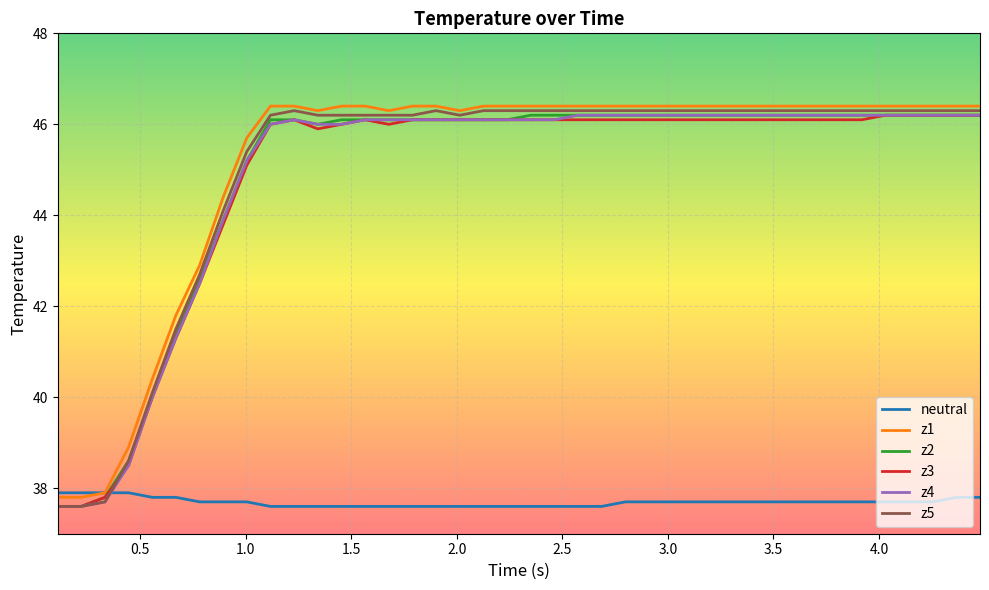

Reading left to right, list all the values displayed in this chart.

neutral: 37.9	37.9	37.9	37.9	37.8	37.8	37.7	37.7	37.7	37.6	37.6	37.6	37.6	37.6	37.6	37.6	37.6	37.6	37.6	37.6	37.6	37.6	37.6	37.6	37.7	37.7	37.7	37.7	37.7	37.7	37.7	37.7	37.7	37.7	37.7	37.7	37.7	37.7	37.8	37.8
z1: 37.8	37.8	37.9	38.9	40.4	41.8	42.9	44.4	45.7	46.4	46.4	46.3	46.4	46.4	46.3	46.4	46.4	46.3	46.4	46.4	46.4	46.4	46.4	46.4	46.4	46.4	46.4	46.4	46.4	46.4	46.4	46.4	46.4	46.4	46.4	46.4	46.4	46.4	46.4	46.4
z2: 37.6	37.6	37.8	38.6	40.0	41.4	42.6	43.9	45.2	46.1	46.1	46.0	46.1	46.1	46.1	46.1	46.1	46.1	46.1	46.1	46.2	46.2	46.2	46.2	46.2	46.2	46.2	46.2	46.2	46.2	46.2	46.2	46.2	46.2	46.2	46.2	46.2	46.2	46.2	46.2
z3: 37.6	37.6	37.8	38.5	40.0	41.3	42.5	43.8	45.1	46.0	46.1	45.9	46.0	46.1	46.0	46.1	46.1	46.1	46.1	46.1	46.1	46.1	46.1	46.1	46.1	46.1	46.1	46.1	46.1	46.1	46.1	46.1	46.1	46.1	46.1	46.2	46.2	46.2	46.2	46.2
z4: 37.6	37.6	37.7	38.5	40.0	41.3	42.5	43.9	45.2	46.0	46.1	46.0	46.0	46.1	46.1	46.1	46.1	46.1	46.1	46.1	46.1	46.1	46.2	46.2	46.2	46.2	46.2	46.2	46.2	46.2	46.2	46.2	46.2	46.2	46.2	46.2	46.2	46.2	46.2	46.2
z5: 37.6	37.6	37.7	38.6	40.1	41.5	42.7	44.1	45.4	46.2	46.3	46.2	46.2	46.2	46.2	46.2	46.3	46.2	46.3	46.3	46.3	46.3	46.3	46.3	46.3	46.3	46.3	46.3	46.3	46.3	46.3	46.3	46.3	46.3	46.3	46.3	46.3	46.3	46.3	46.3